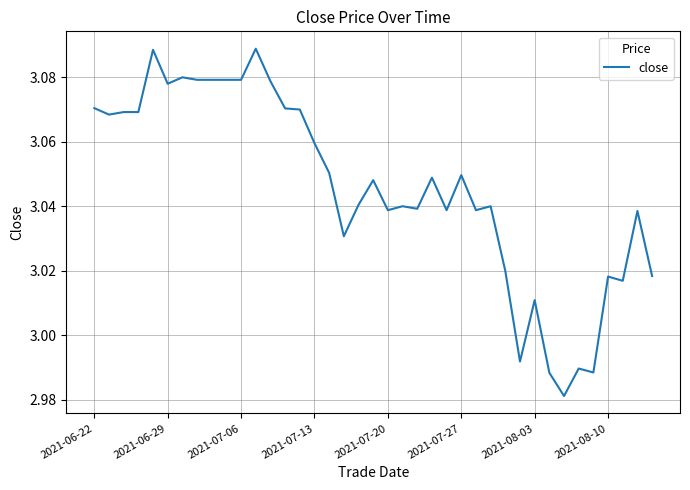

How many lines are shown in the chart?

1